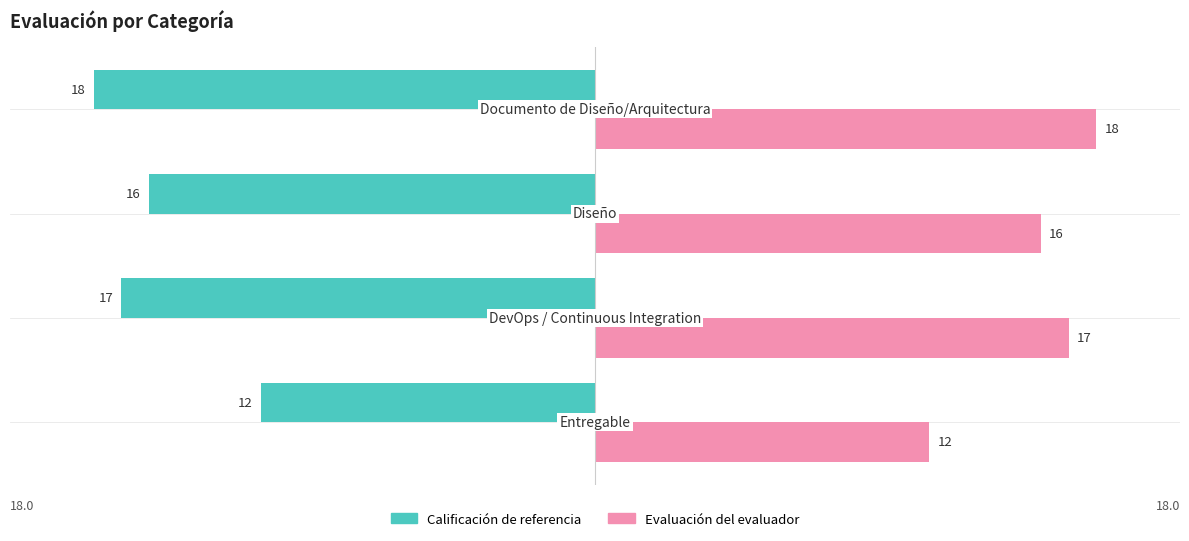

How many Evaluación del evaluador values are between 16 and 18?

3